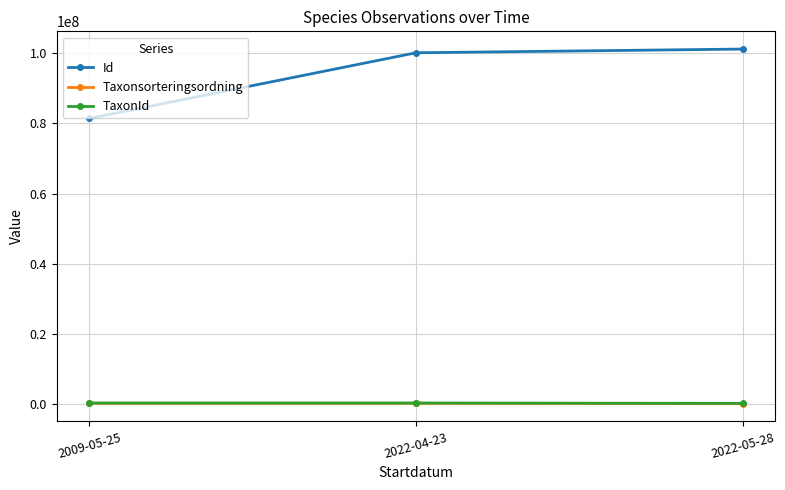

What is the sum of all TaxonId values?

546751